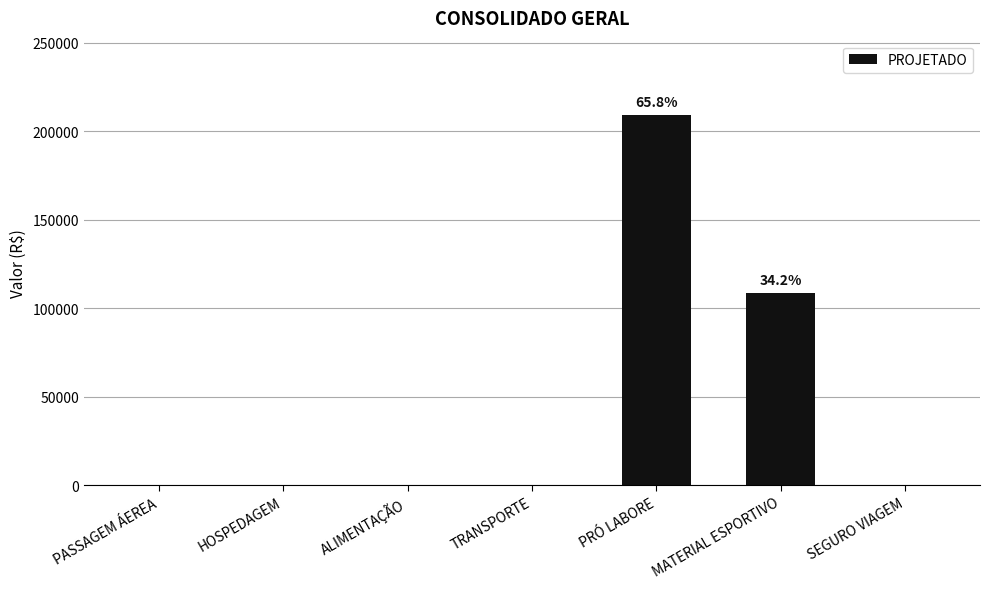

Reading right to left, what are all the values shown in this chart?

0	108800	209424	0	0	0	0